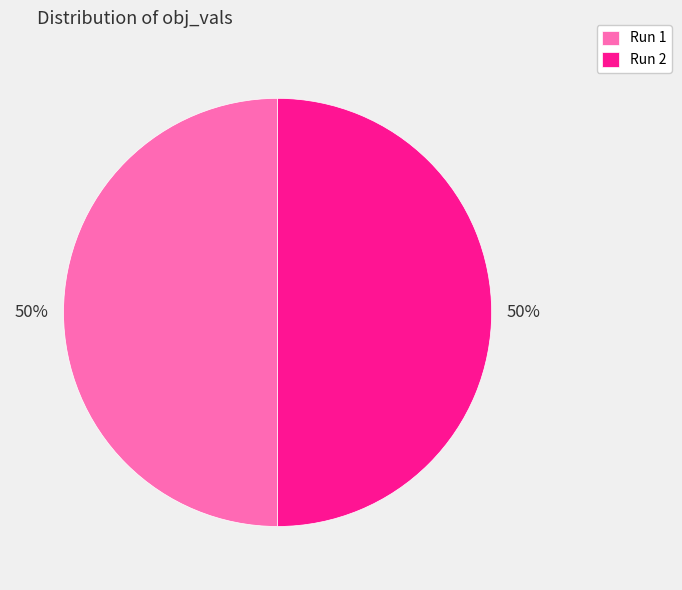

Combined, do Run 2 and Run 1 account for over 50%?

Yes